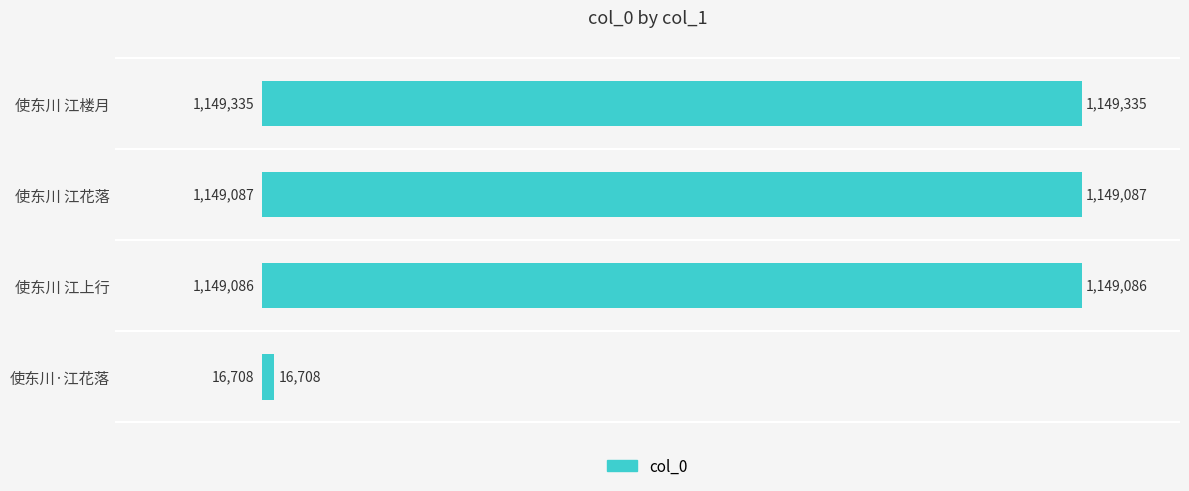

What is the difference between the maximum and minimum values?

1132627